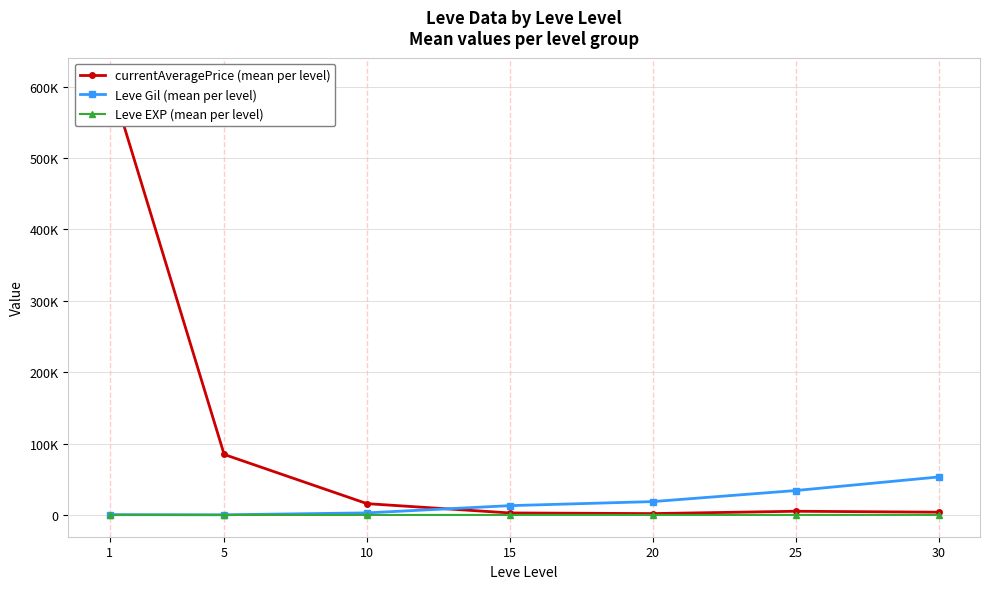

What is the sum of the currentAveragePrice (mean per level) values at 1 and 5?

694916.3